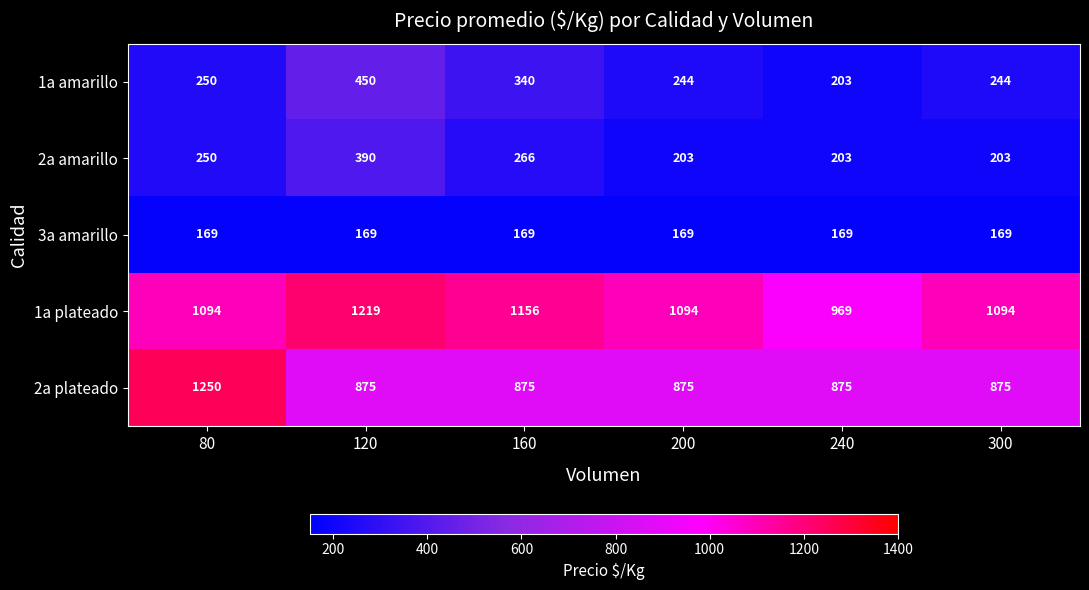

What is the difference between the highest and lowest values at 200?

925